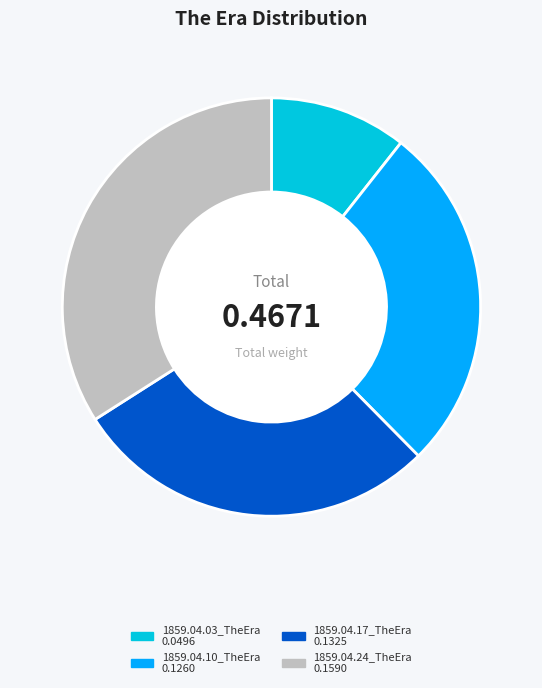

Is there any slice that represents more than half of the pie?

No